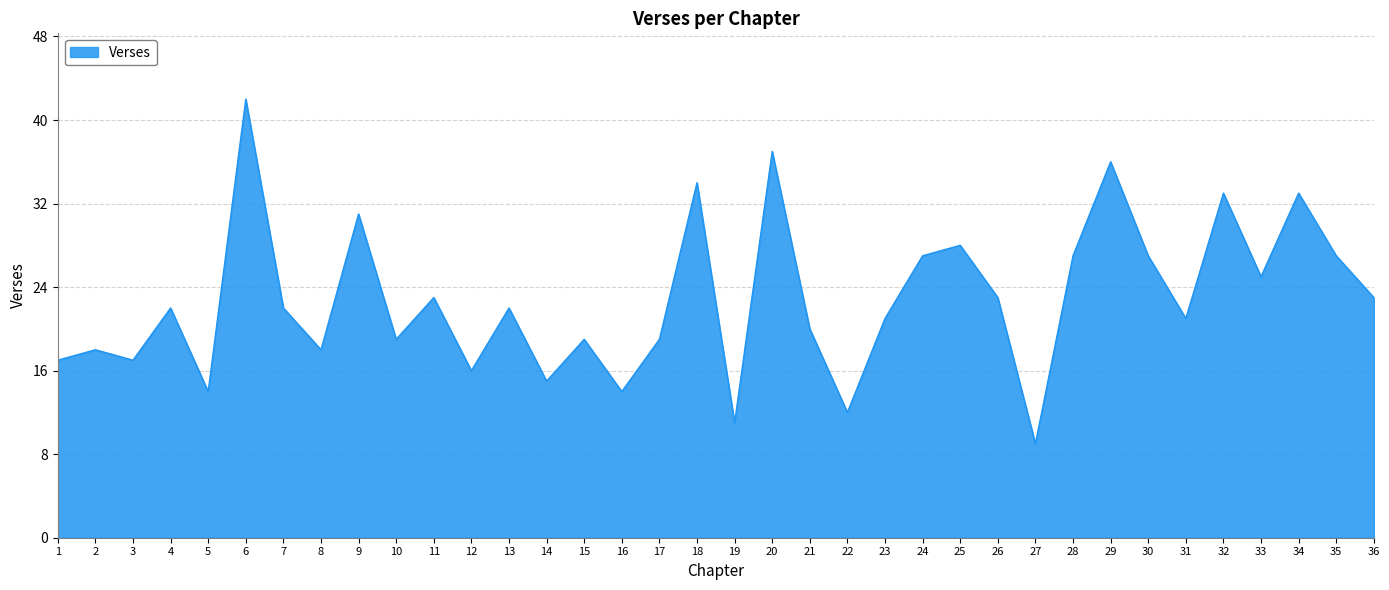

Read the value at 5.

14